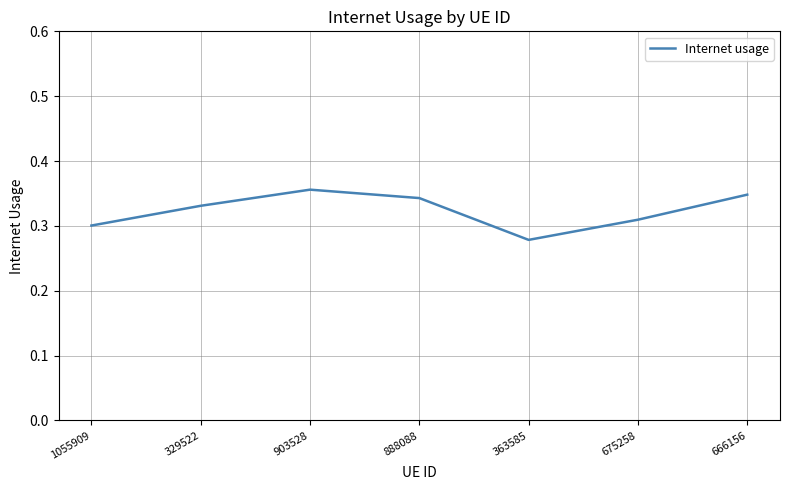

At which category does the data reach its first local valley?

363585